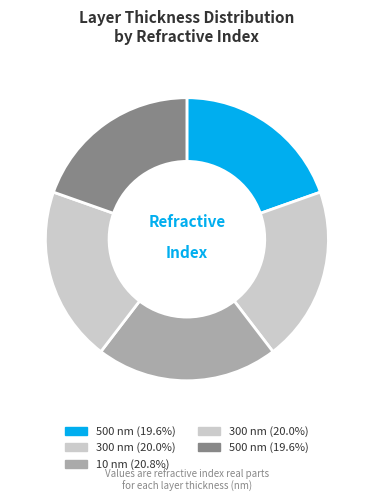

How many slices are in this pie chart?

5